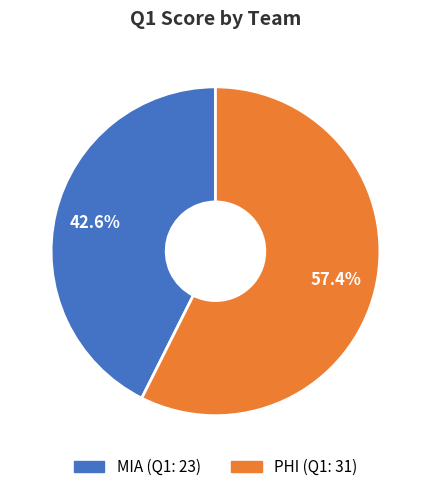

Rank the categories by value from lowest to highest.

MIA, PHI